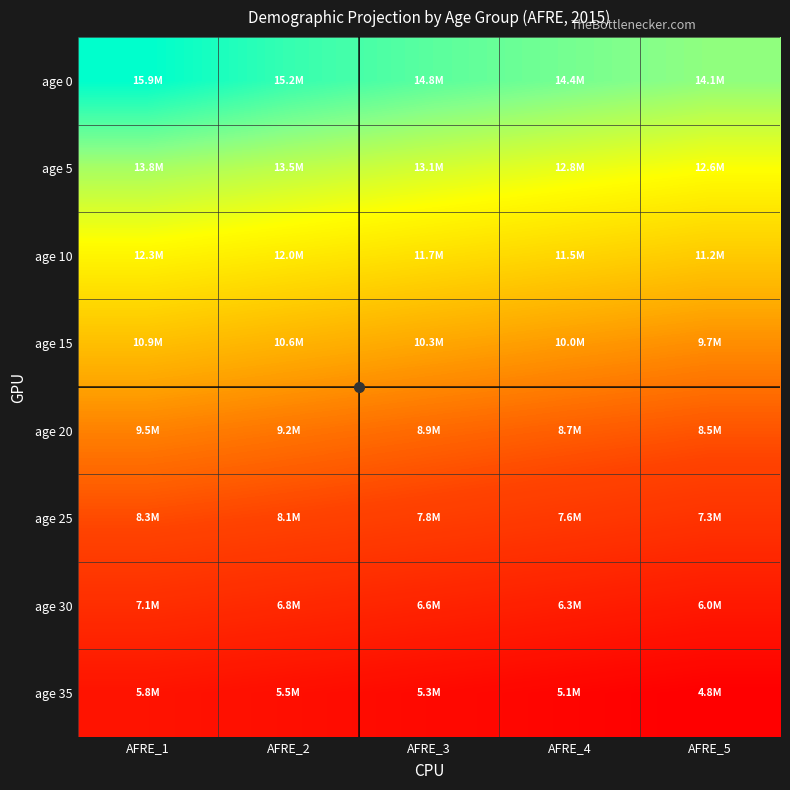

Which series changed the most between AFRE_2 and AFRE_3?

age 0